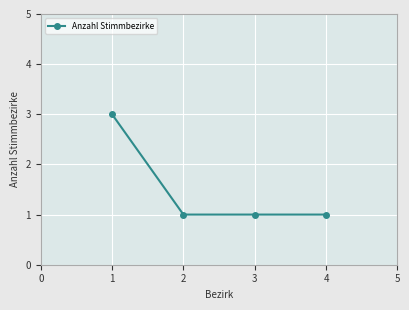

Approximately how many times larger is the value at 4 compared to 3?

1.0